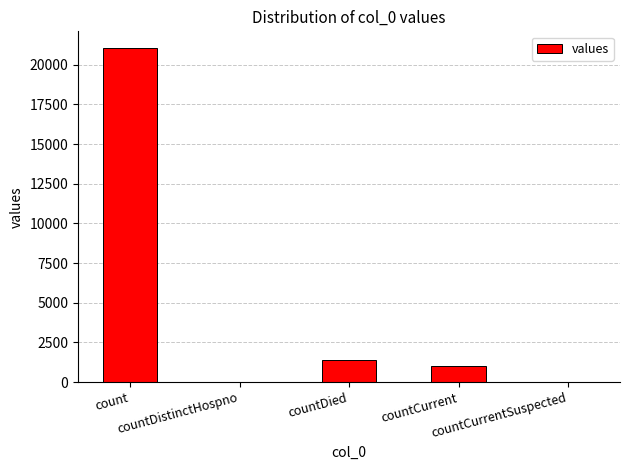

What is the maximum value shown in the chart?

21050